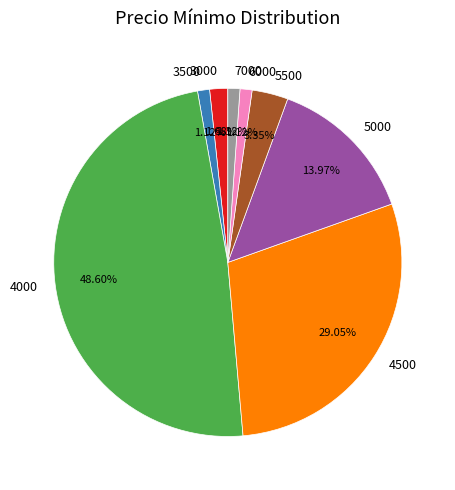

Combined, do 4500 and 4000 account for over 50%?

Yes